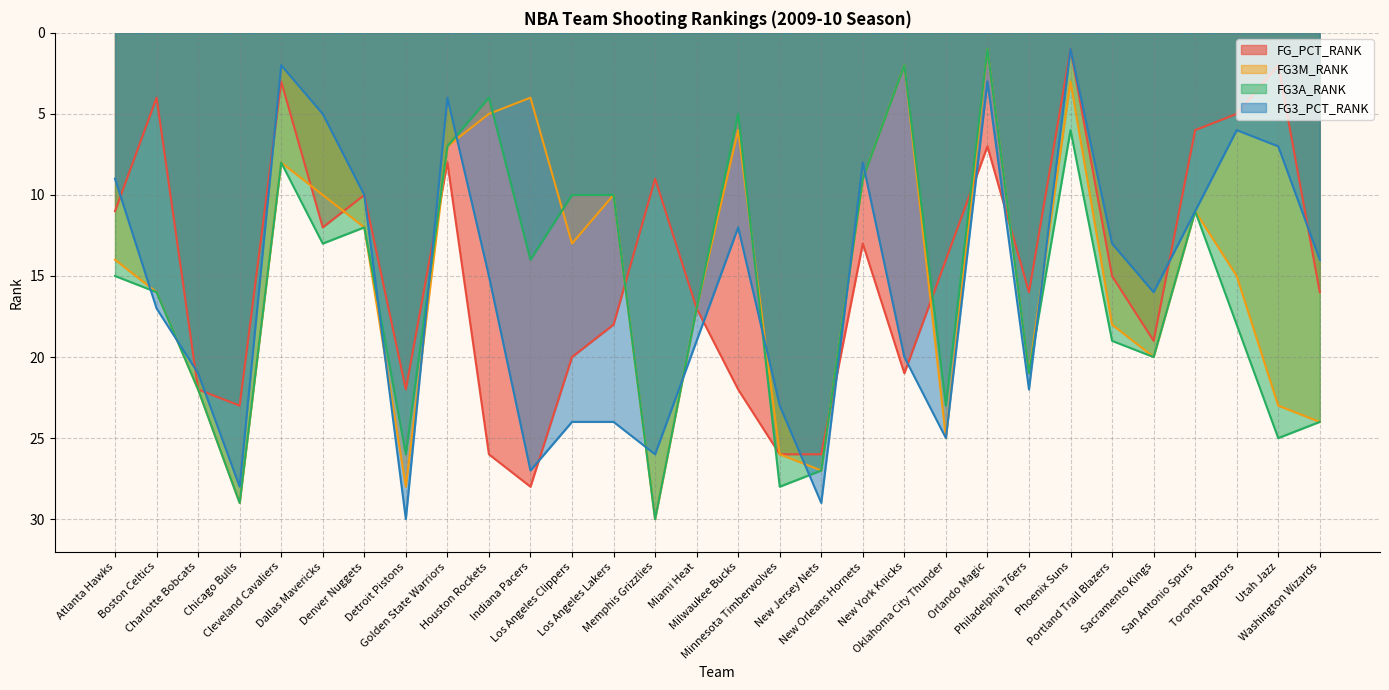

In FG3A_RANK, how many points are higher than both neighbors (excluding endpoints)?

10